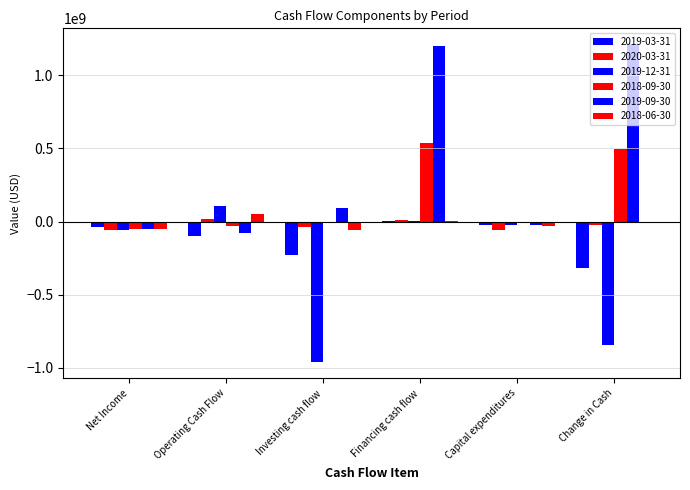

Are the bars grouped side by side (vs. stacked)?

Yes